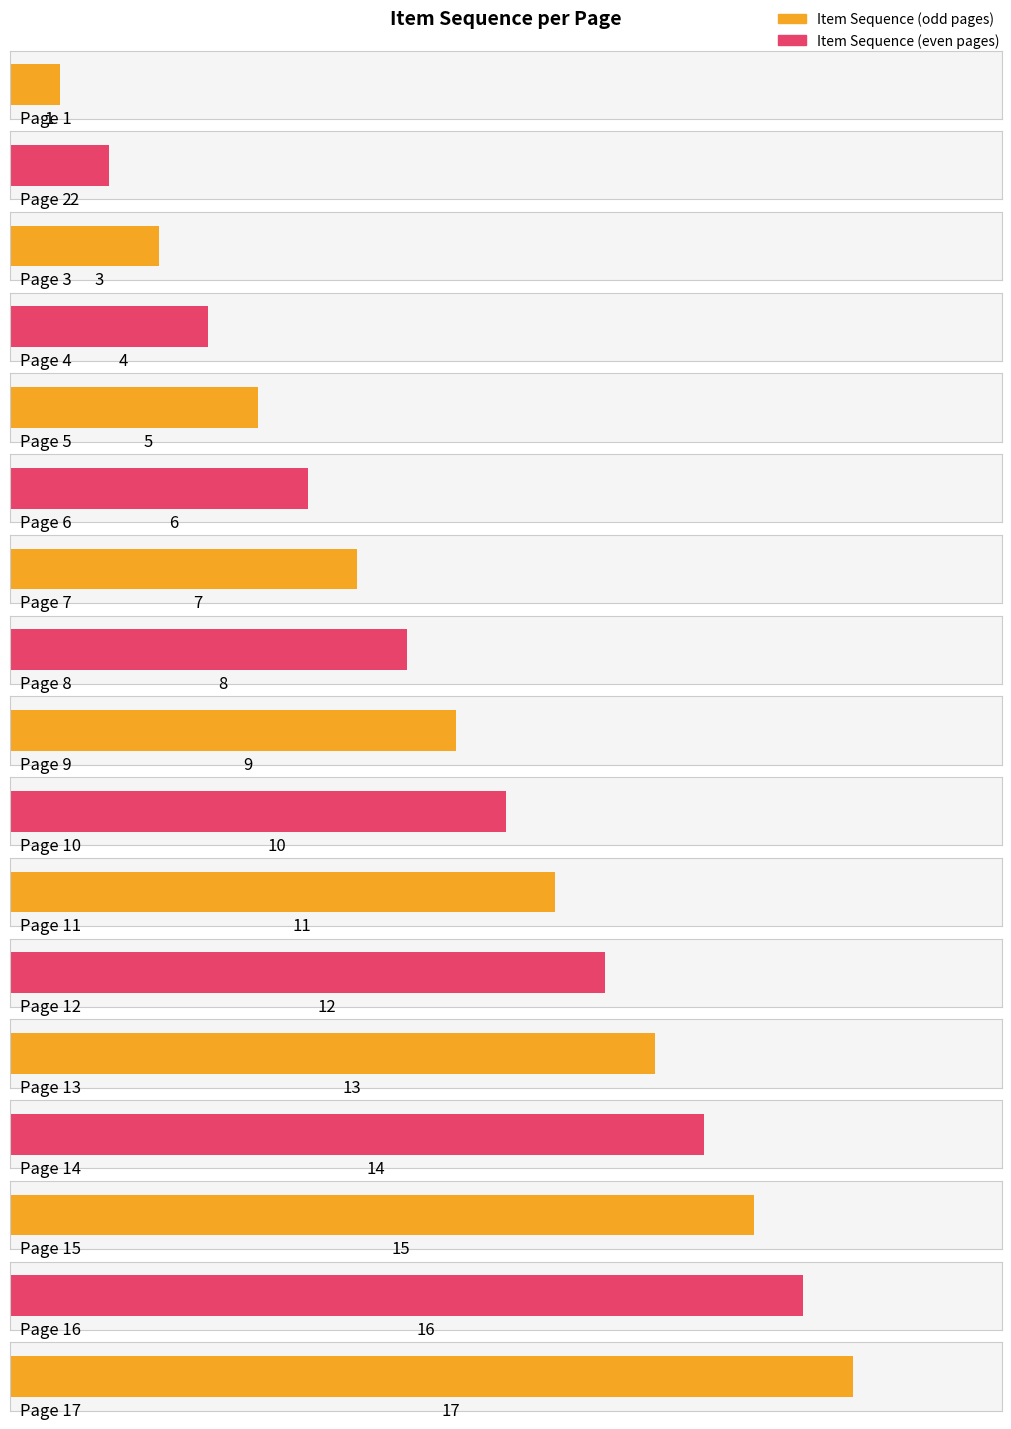

Does the chart contain any negative values?

No